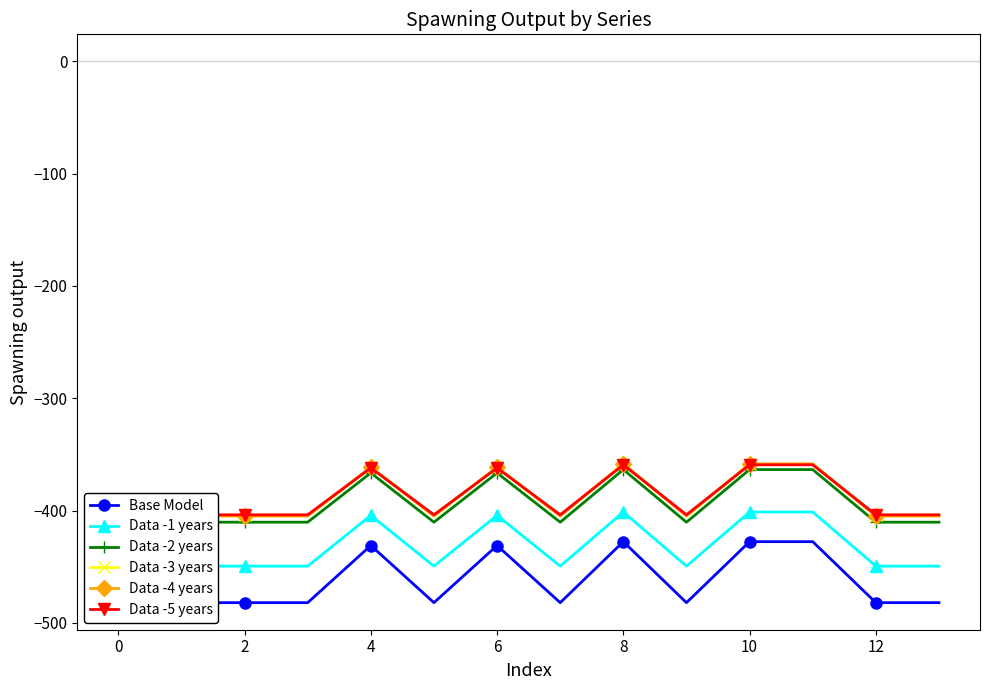

Between 8 and 9, which is larger?

8